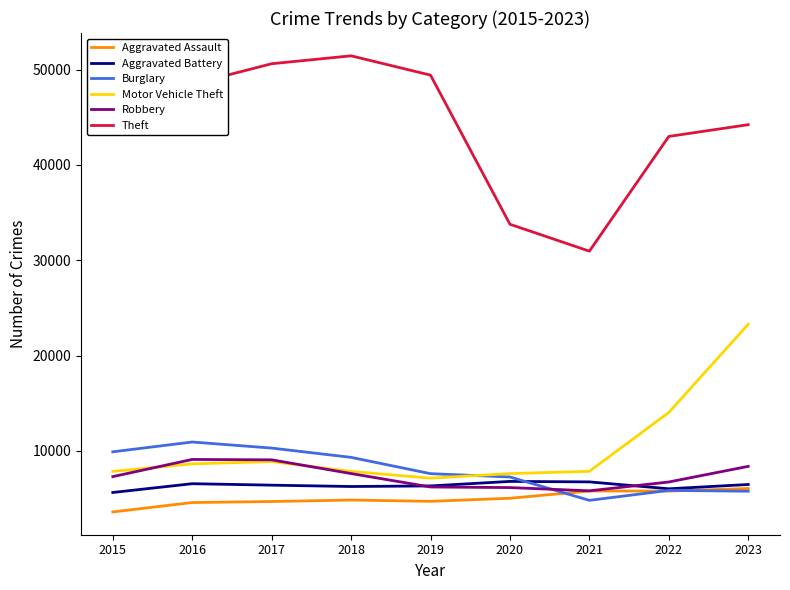

The Burglary series shows 5760 at 2023. True or false?

True